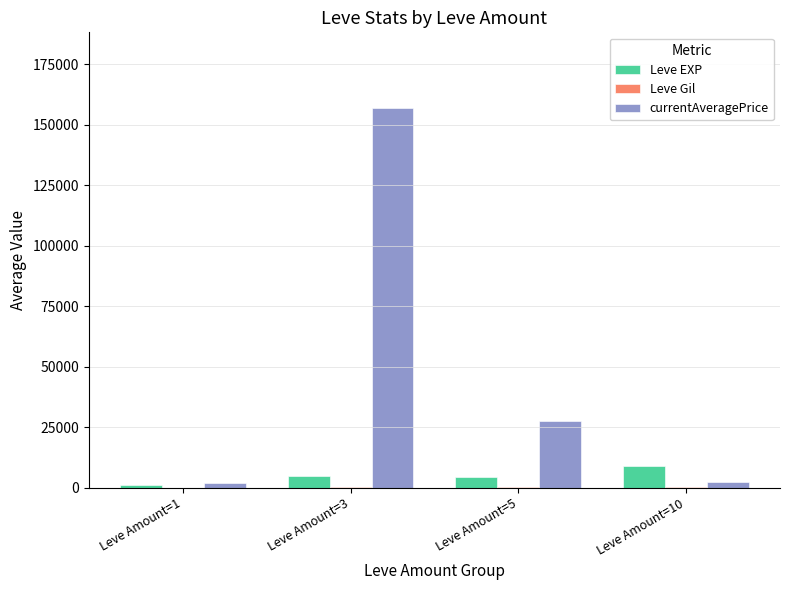

What is the difference between the currentAveragePrice values at Leve Amount=5 and Leve Amount=3?

129364.0